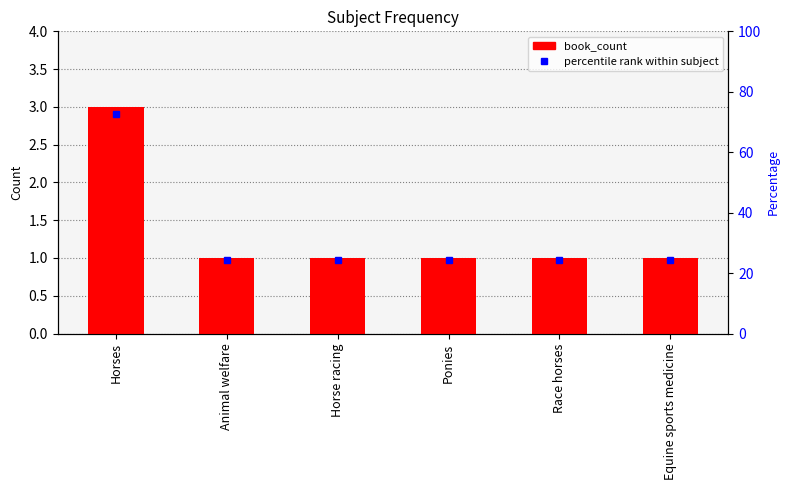

Reading right to left, list all the values displayed in this chart.

Equine sports medicine=1	Race horses=1	Ponies=1	Horse racing=1	Animal welfare=1	Horses=3